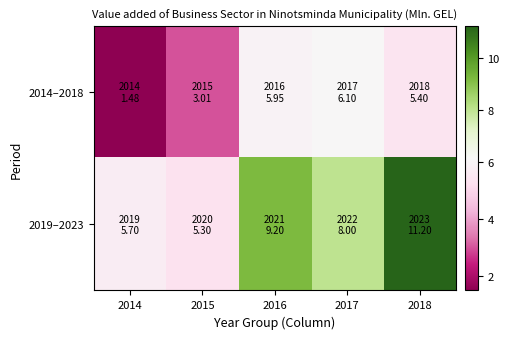

Which label corresponds to the smallest value in the chart?

2014